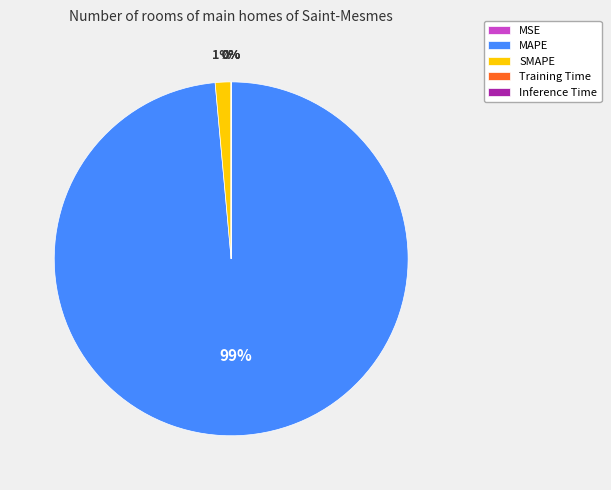

Is it true that MAPE is 99% of the pie?

True